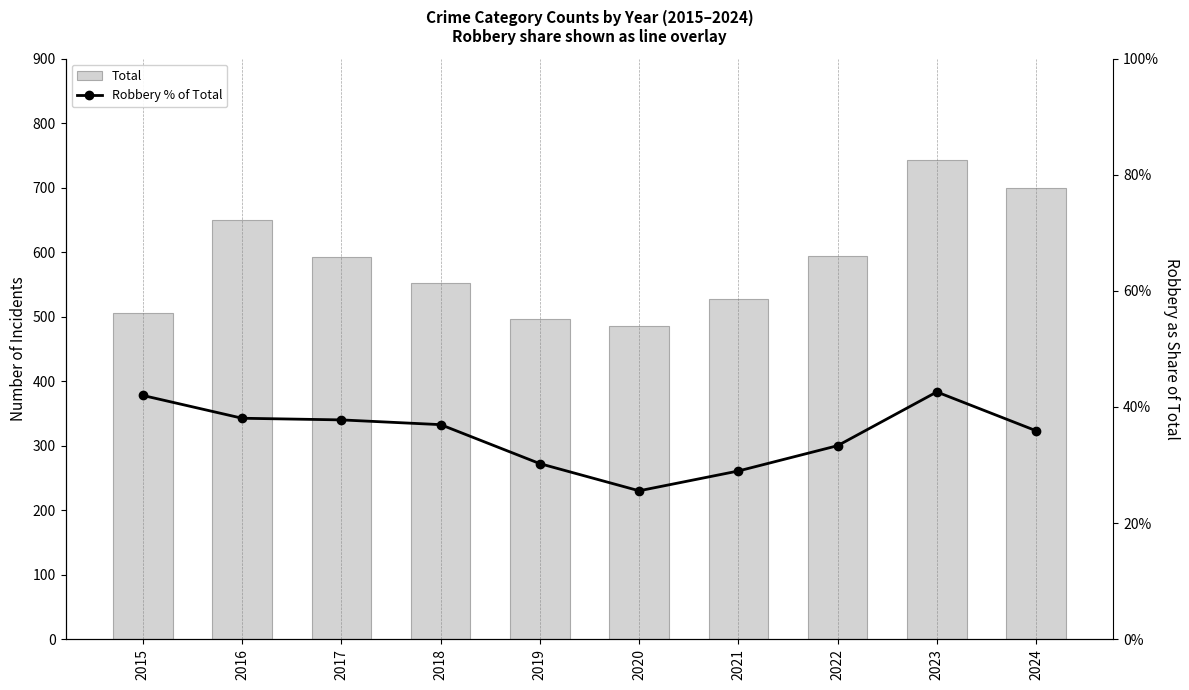

Which series has the largest range (max minus min)?

Total